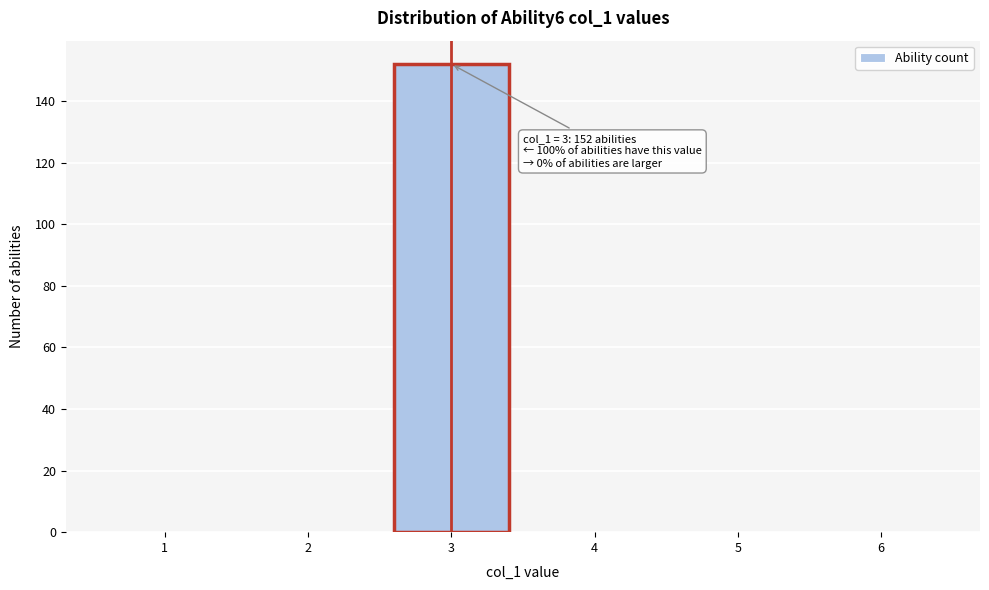

Over which range of the x-axis is the bar tallest?

2.5 to 3.5